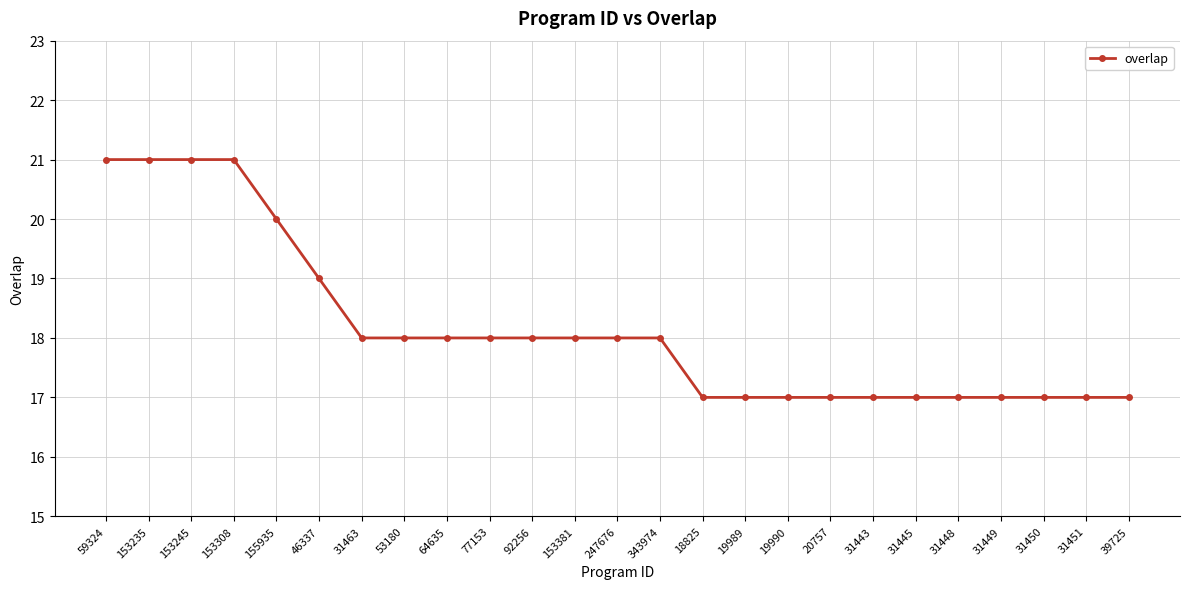

Reading right to left, list all the values displayed in this chart.

39725=17	31451=17	31450=17	31449=17	31448=17	31445=17	31443=17	20757=17	19990=17	19989=17	18825=17	343974=18	247676=18	153381=18	92256=18	77153=18	64635=18	53180=18	31463=18	46337=19	155935=20	153308=21	153245=21	153235=21	59324=21